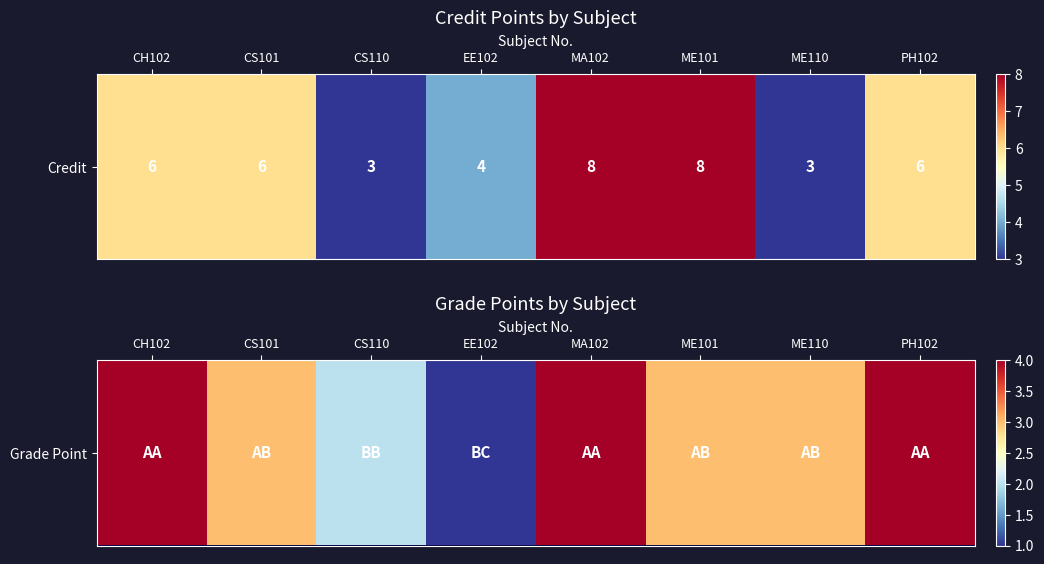

The value at CH102 is 4. True or false?

True